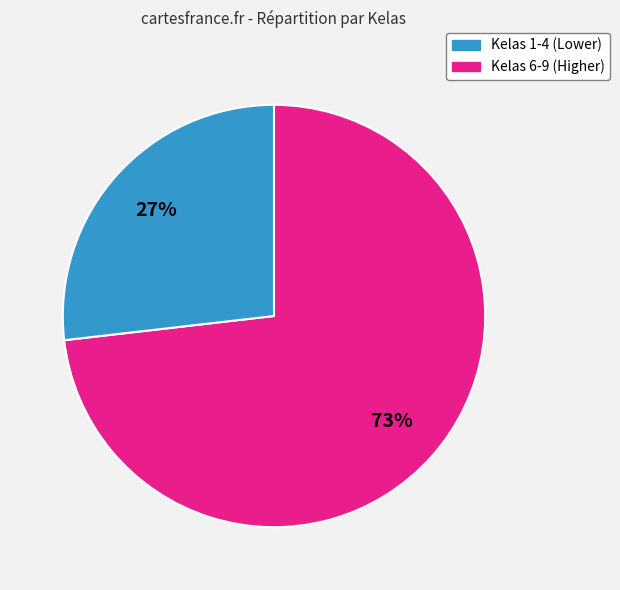

To the nearest percent, what is the difference between the largest and smallest slice percentages?

46%